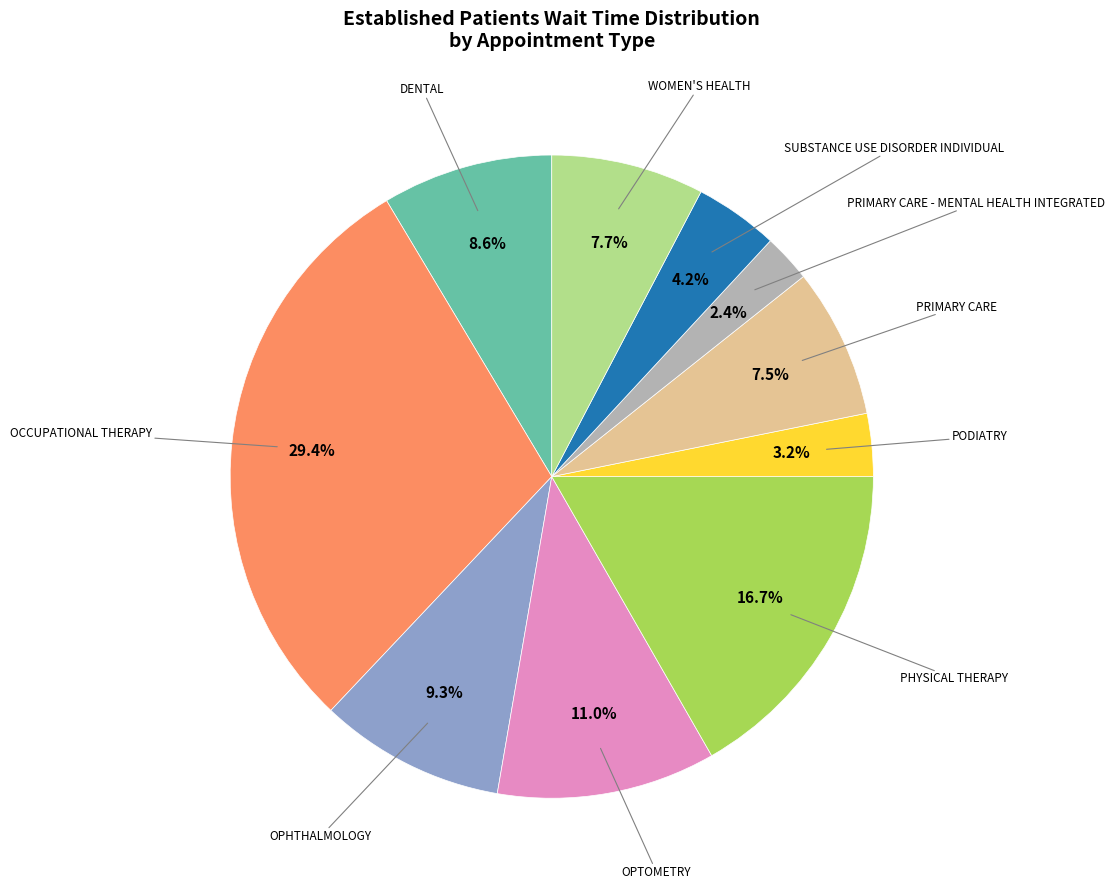

Is there a majority slice in this chart?

No